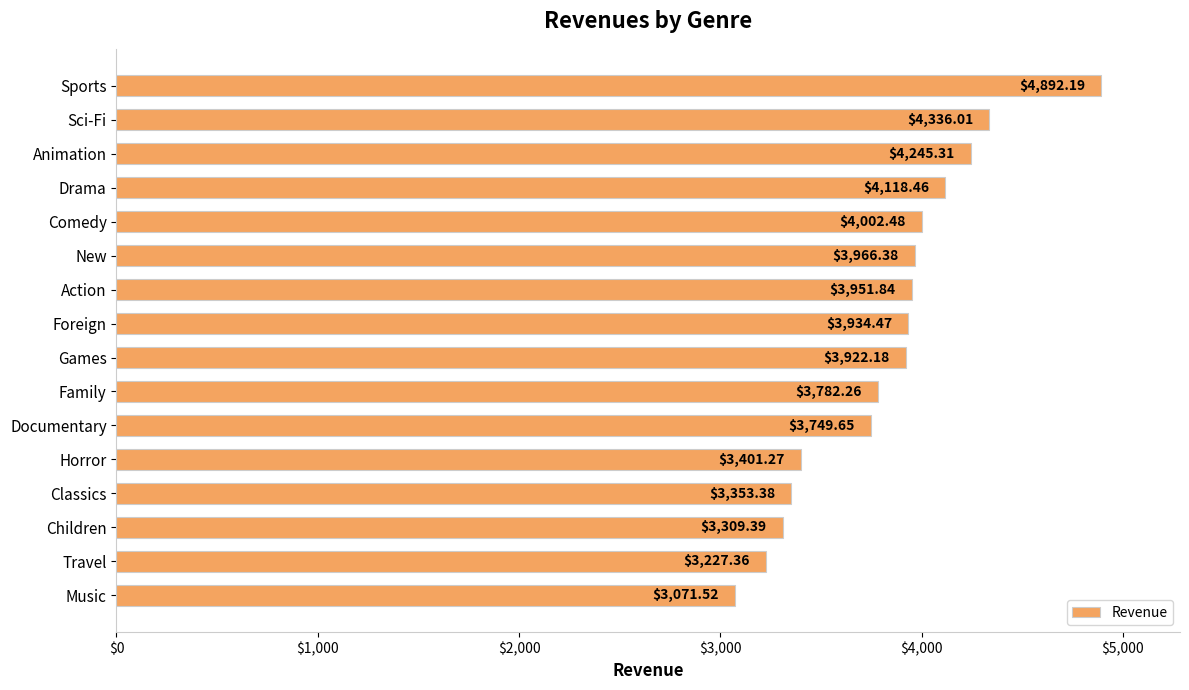

What is the label of the 14th bar from the top?

Children